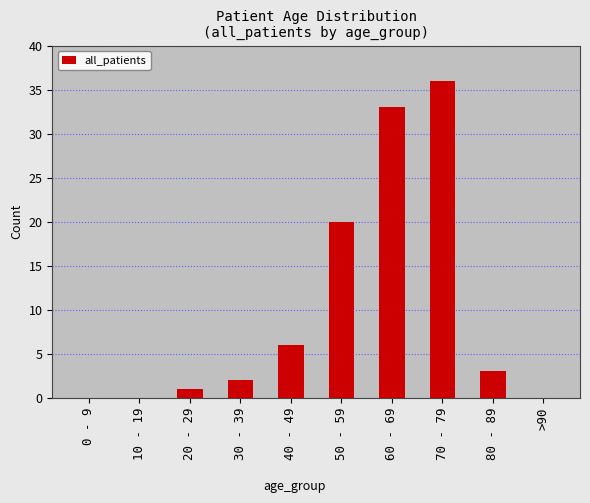

Which label corresponds to the largest value in the chart?

70 - 79